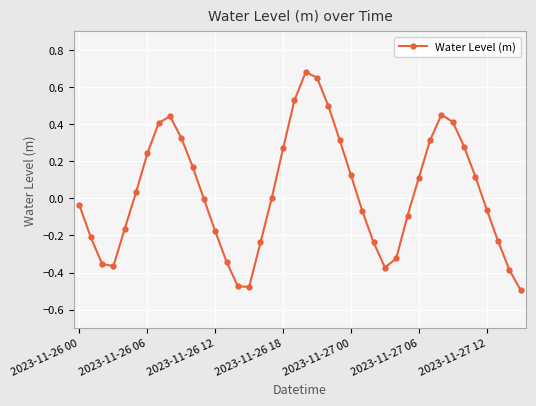

What is the difference between the maximum and second lowest values?

1.2